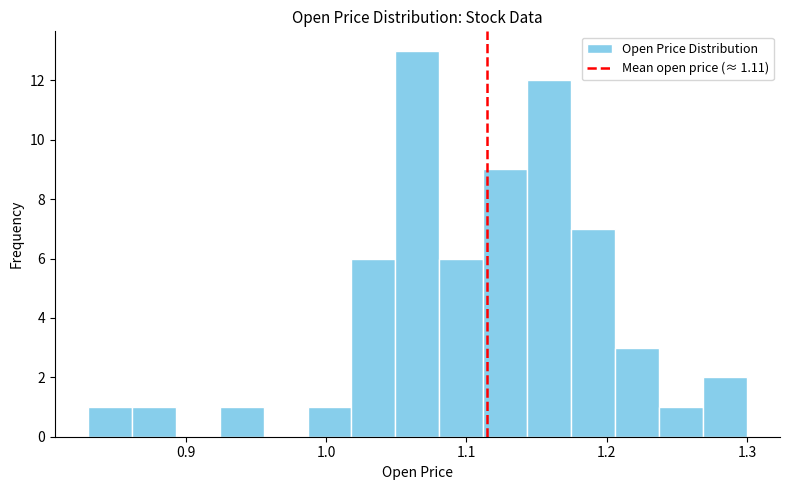

Read against the x-axis, roughly where is the centre of the tallest bar?

1.07